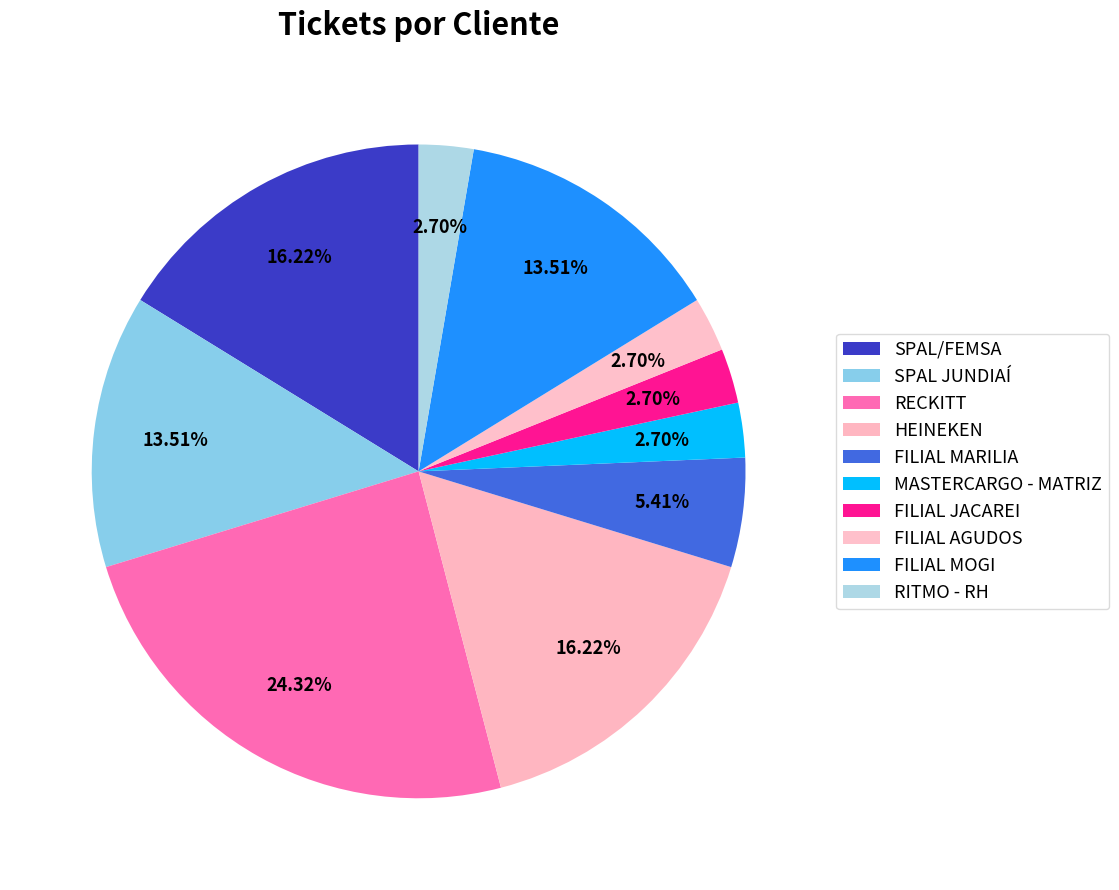

Is there a majority slice in this chart?

No